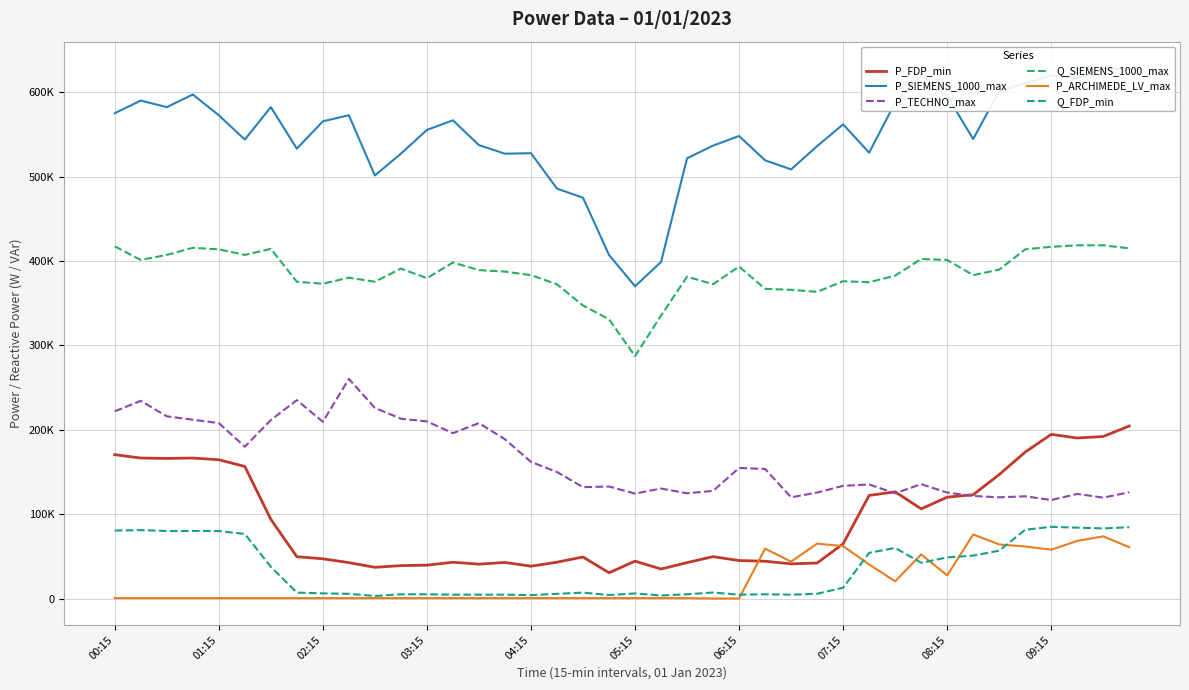

What value does the P_ARCHIMEDE_LV_max series have at 08:15?

27400